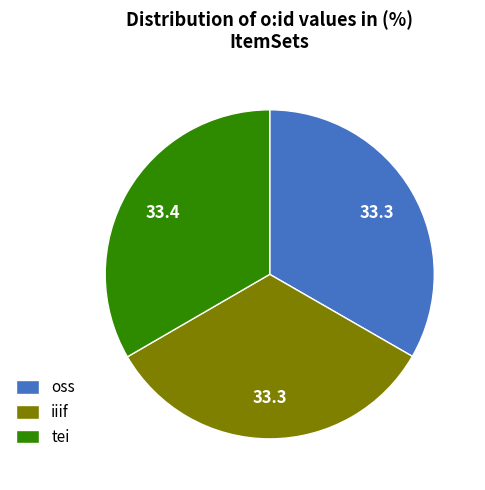

The oss slice represents 27% of the pie. True or false?

False